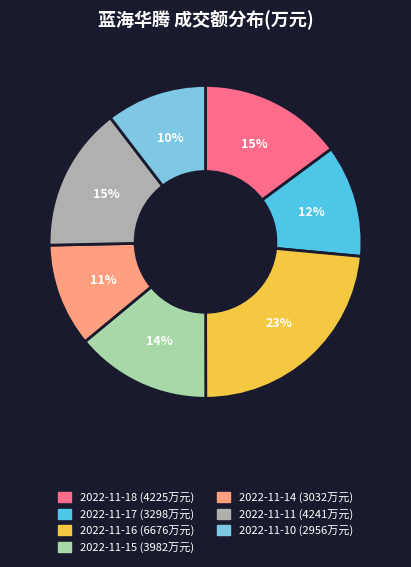

To the nearest percent, what is the difference between the largest and smallest slice percentages?

13%